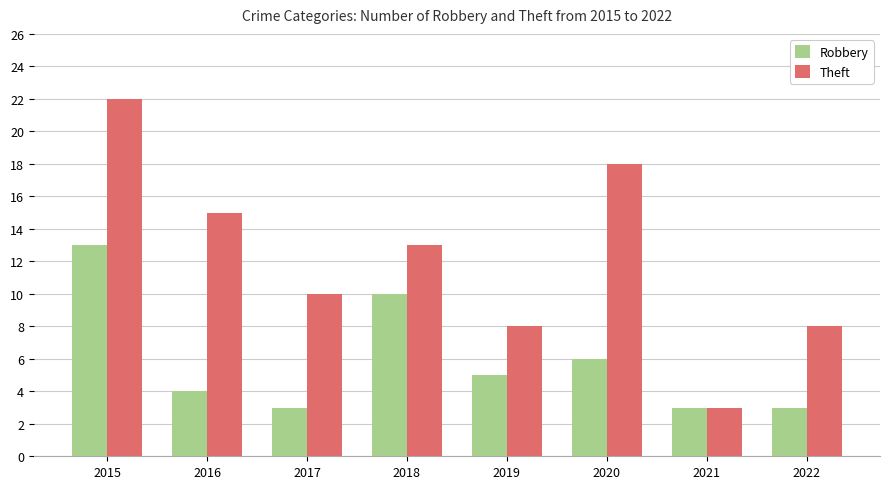

At which label does Robbery reach its peak?

2015